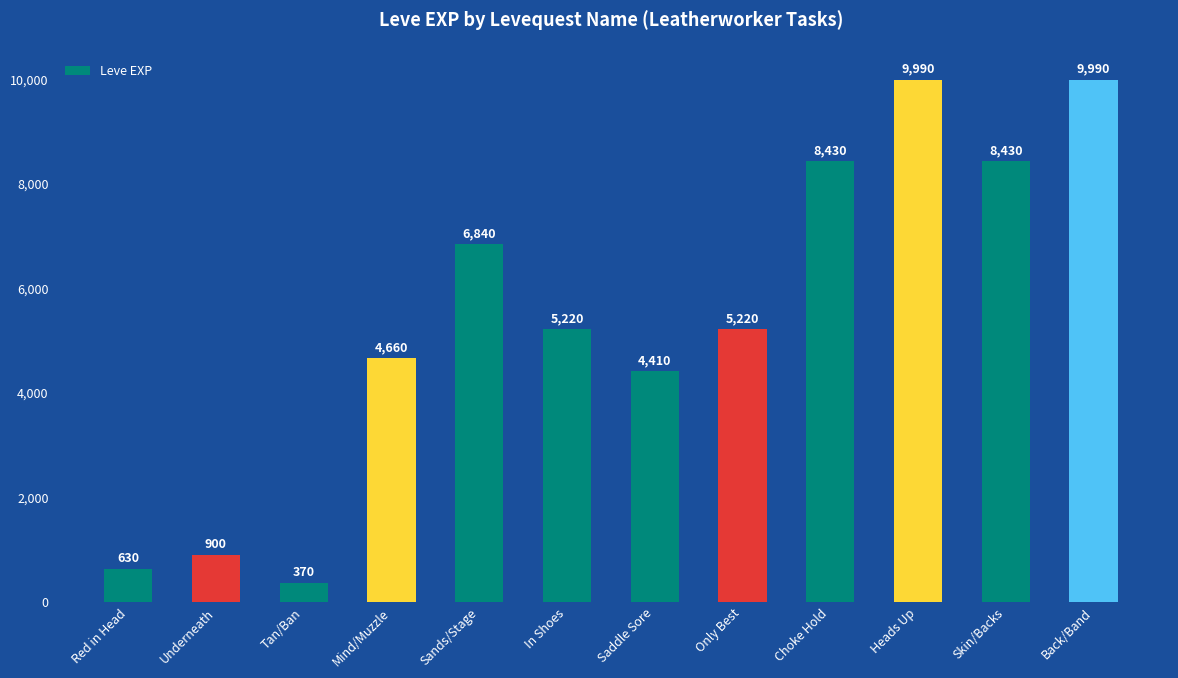

What is the value of the 1st bar from the left?

630